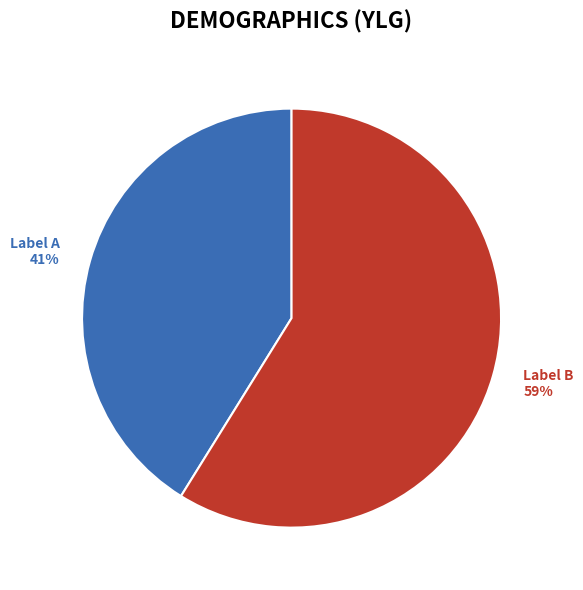

To the nearest percent, what is the average slice percentage?

50%